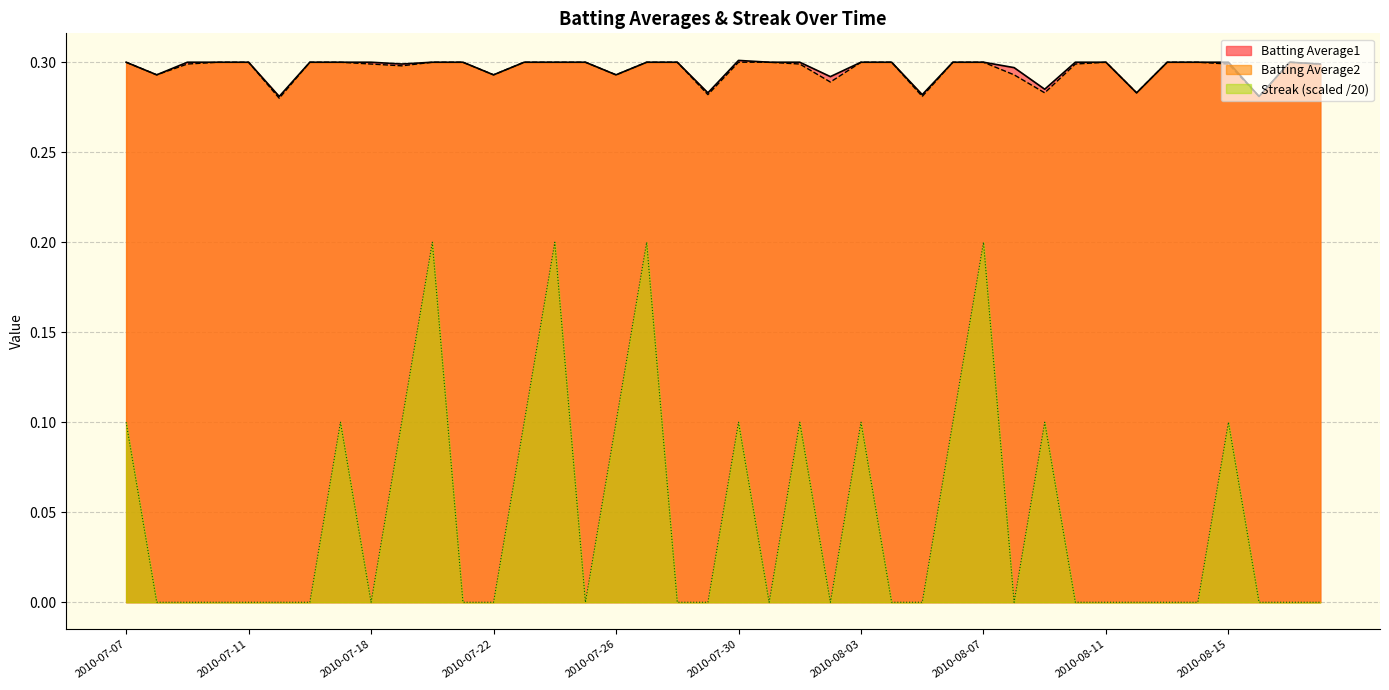

What is the maximum value for Batting Average1?

0.3